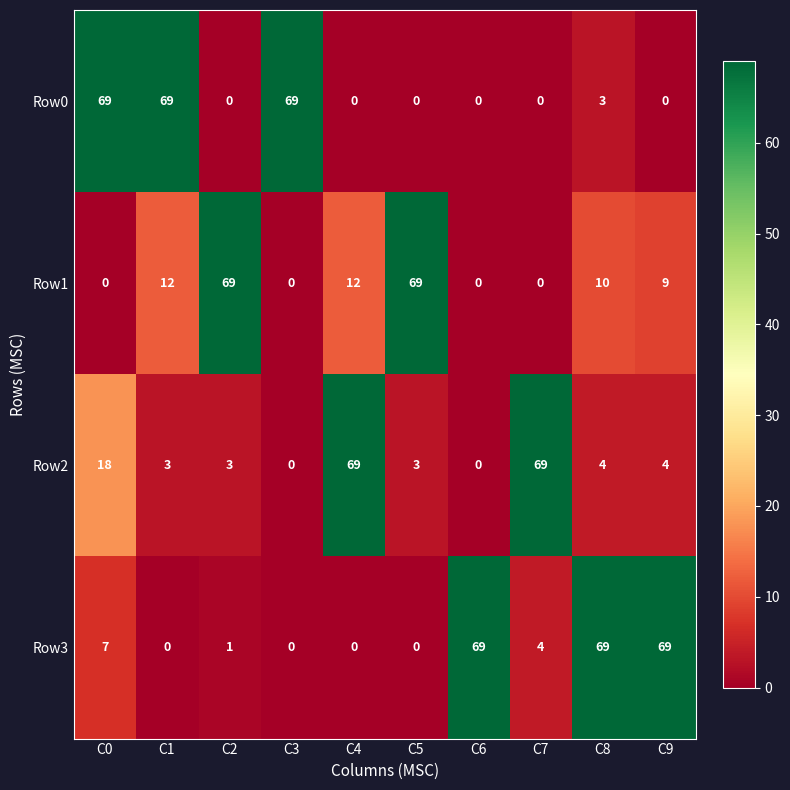

What is the difference between the maximum and second lowest values in the Row2 series?

69